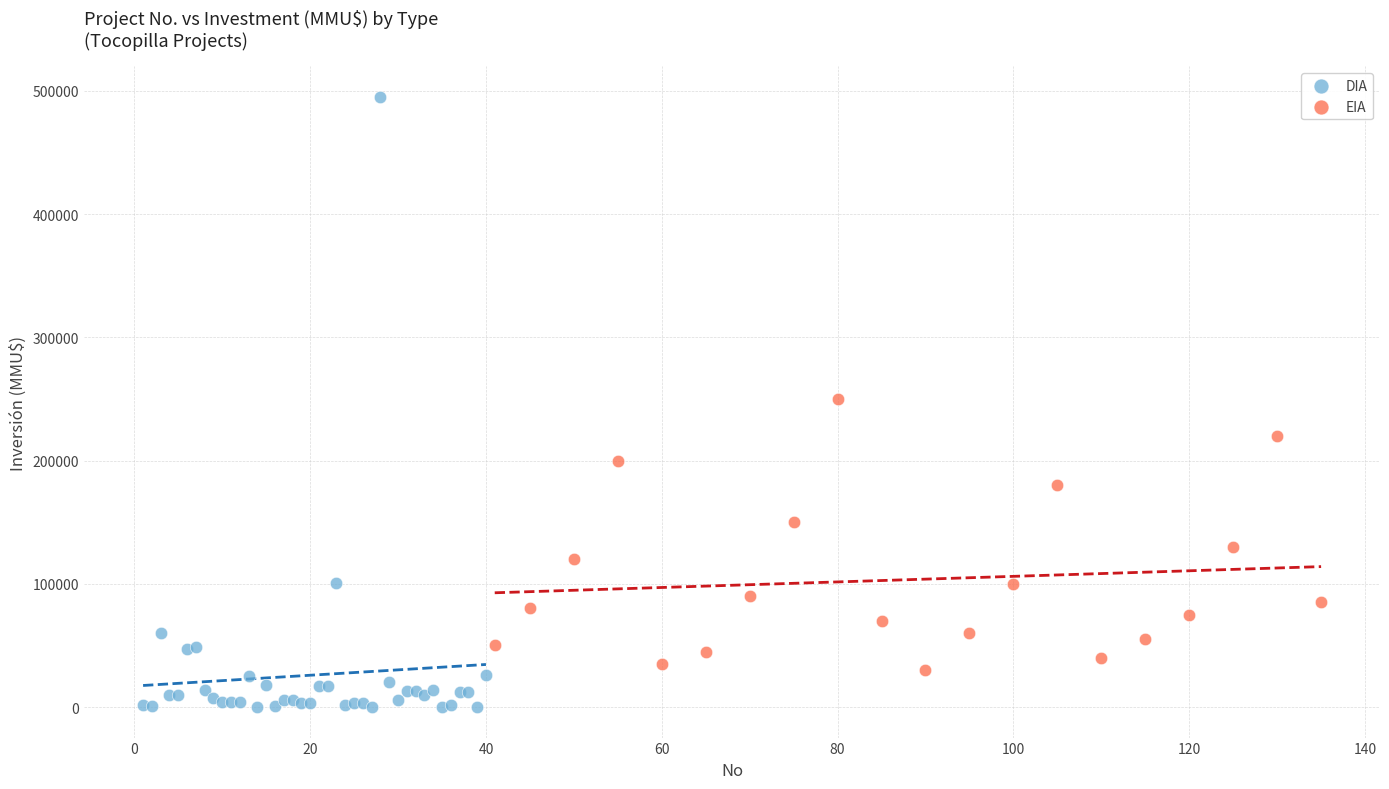

Which series has the largest Y range (max minus min)?

DIA